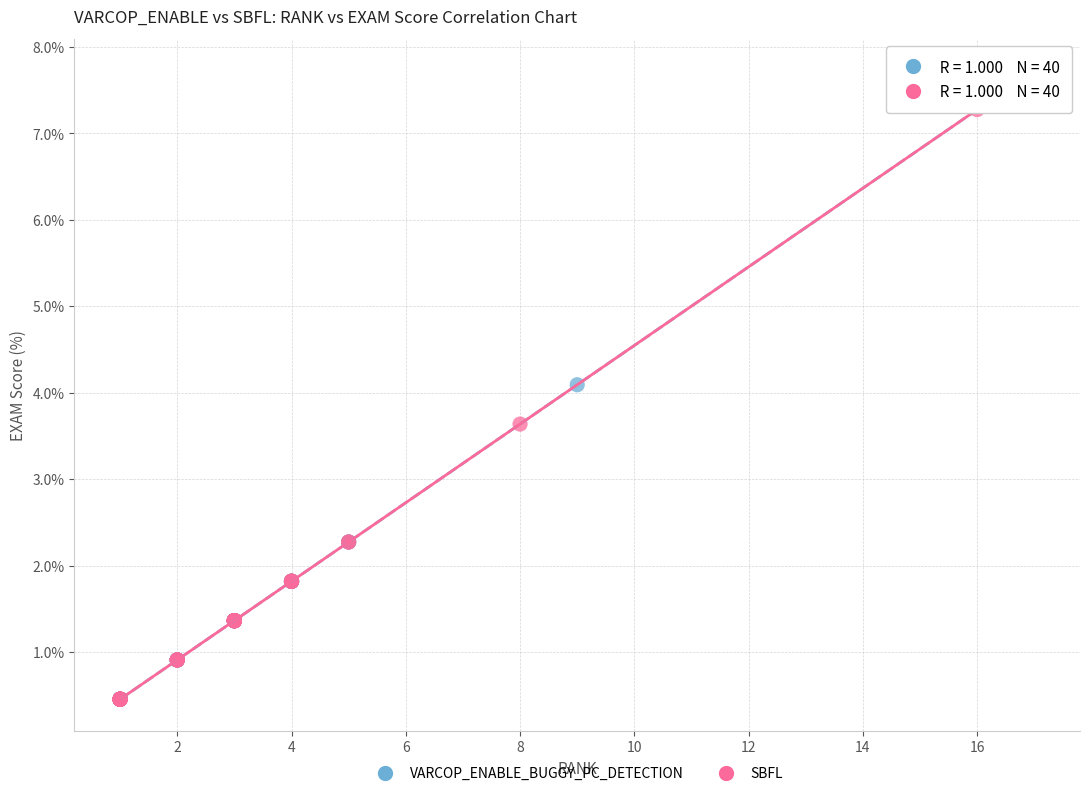

Which series has the largest Y range (max minus min)?

VARCOP_ENABLE_BUGGY_PC_DETECTION